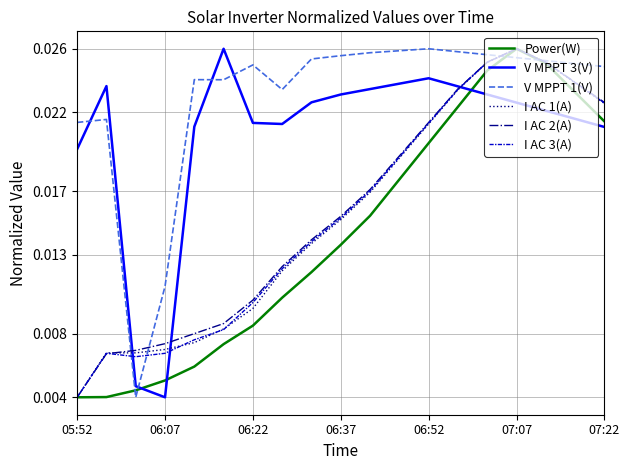

Which series has the largest total across all categories?

V MPPT 1(V)